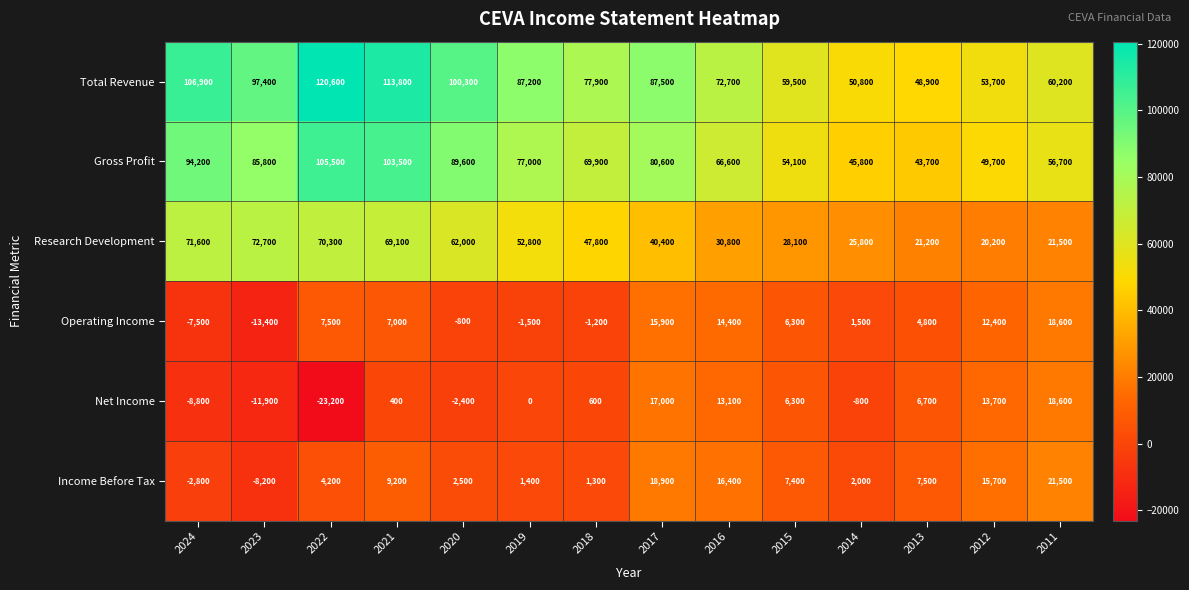

How many values in Operating Income are above zero?

9